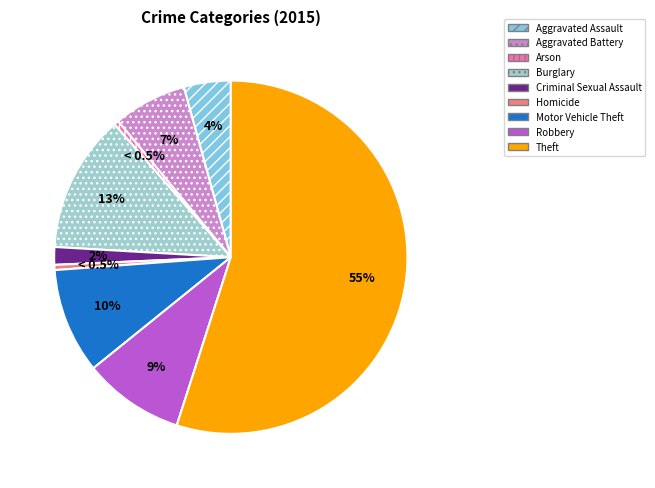

What percentage is the Theft slice, to the nearest percent?

55%